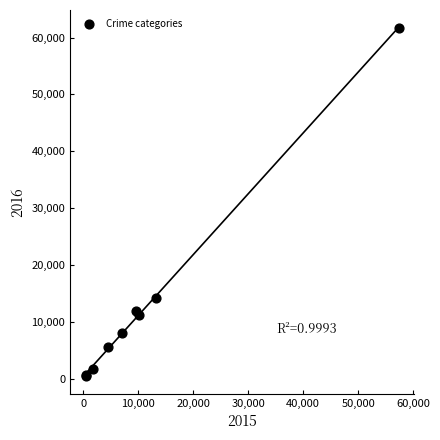

What Y value in the scatter plot is closest to 31067?

14289